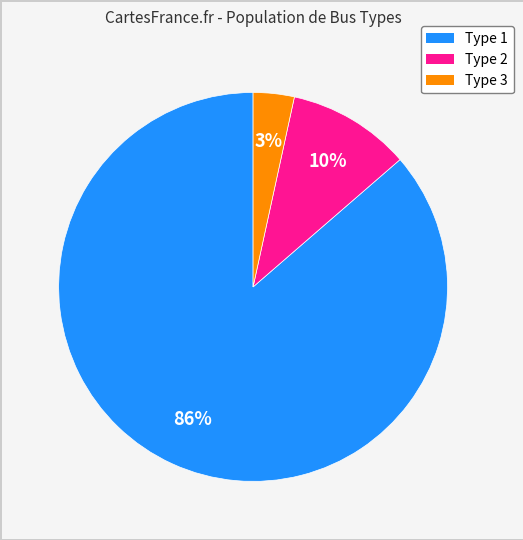

Combined, do Type 2 and Type 3 account for over 50%?

No